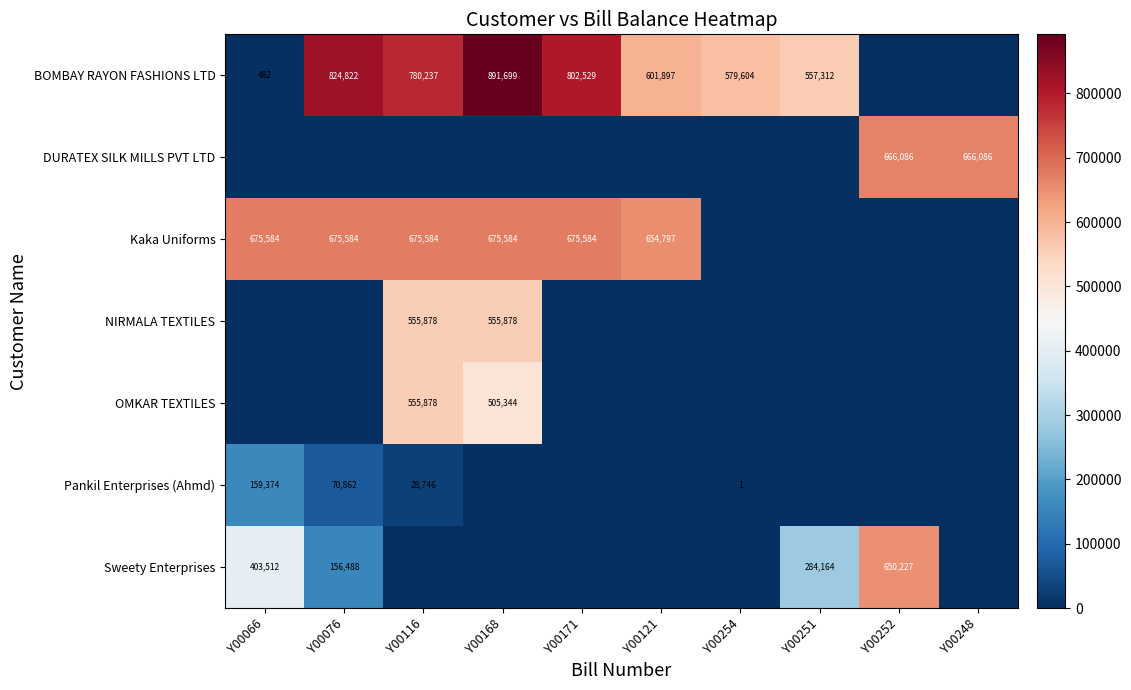

What is the sum of the Kaka Uniforms values at Y00116 and Y00171?

1351168